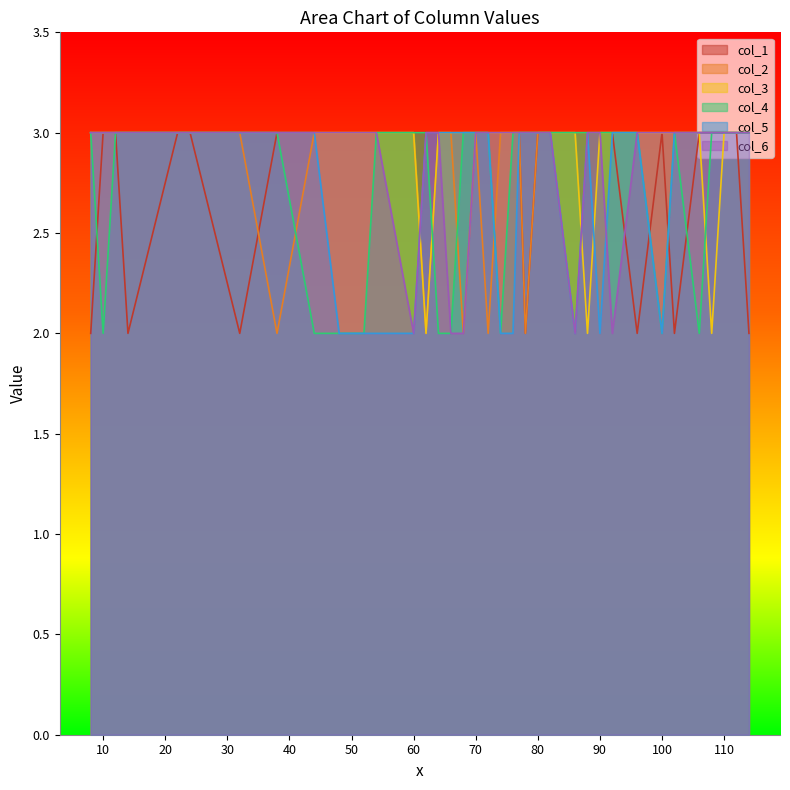

The col_3 series shows 2 at 110. True or false?

False